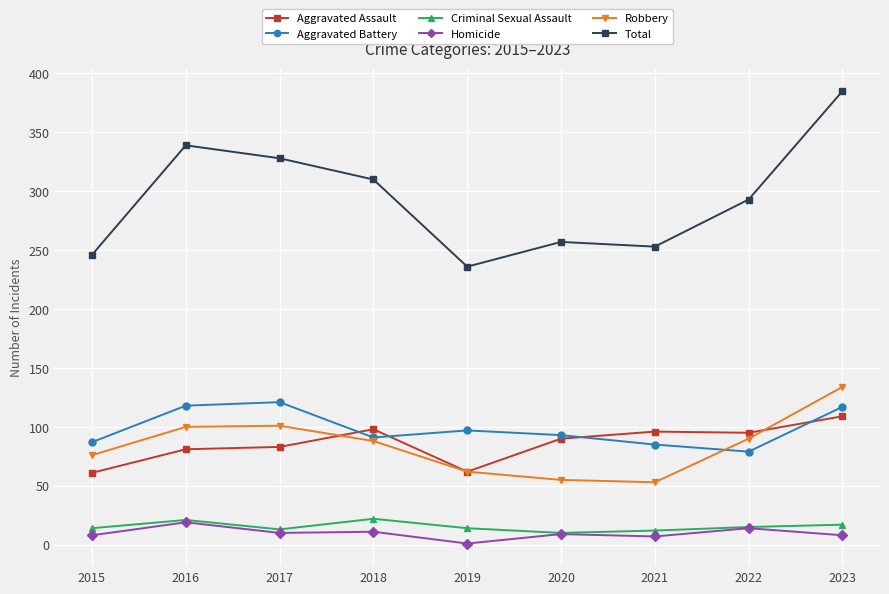

Where is the first local maximum for Total?

2016